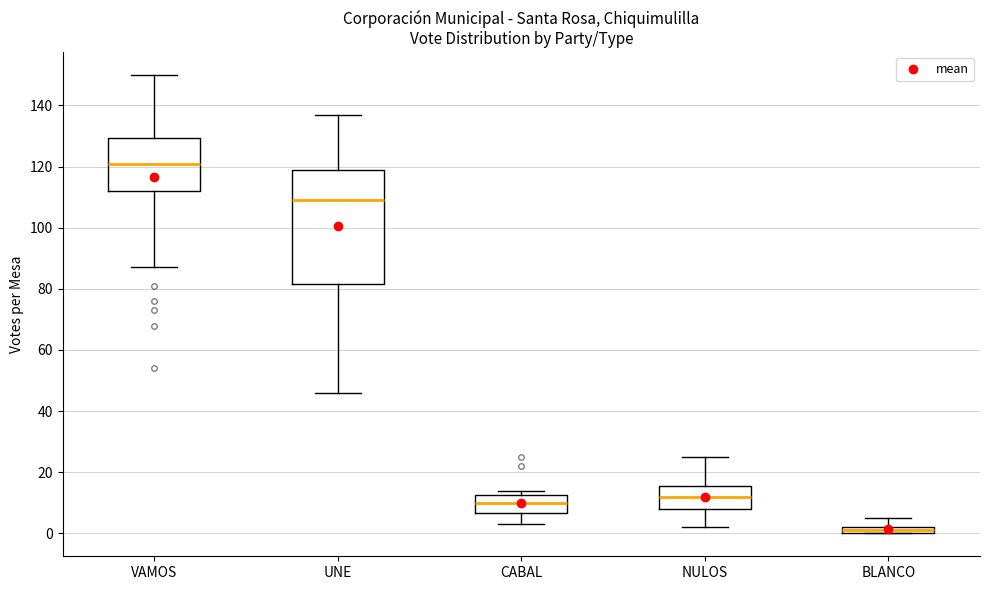

Which box's median line is the highest?

VAMOS